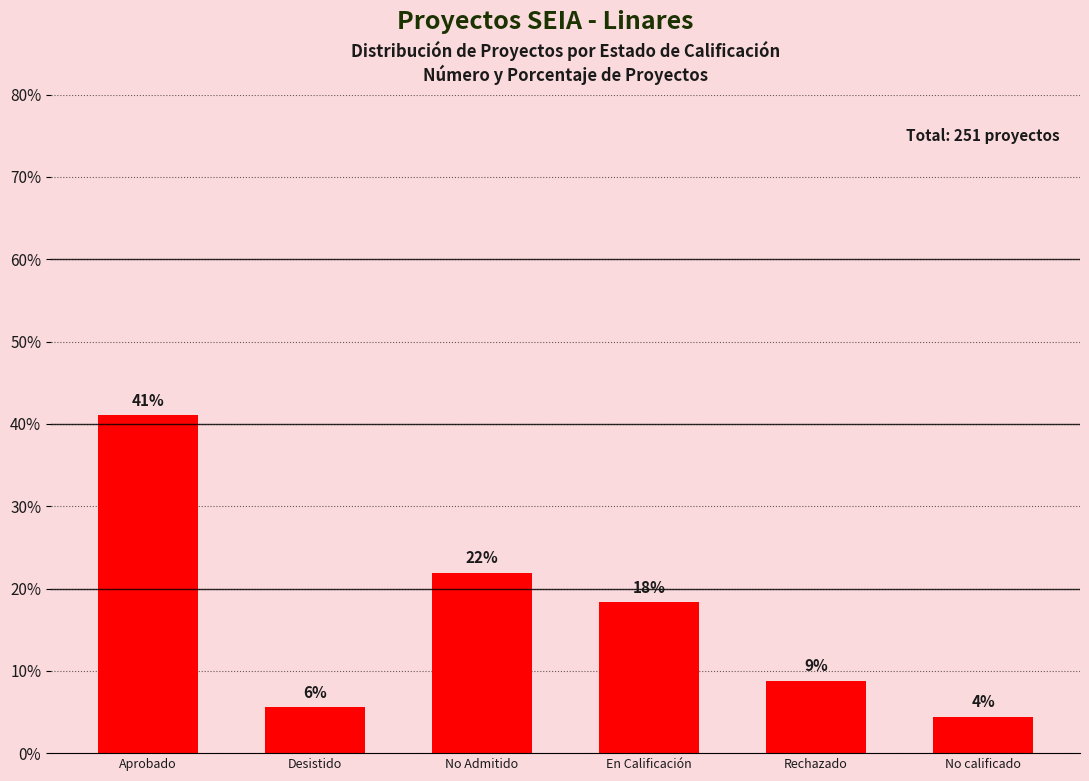

Are the bars horizontal?

No